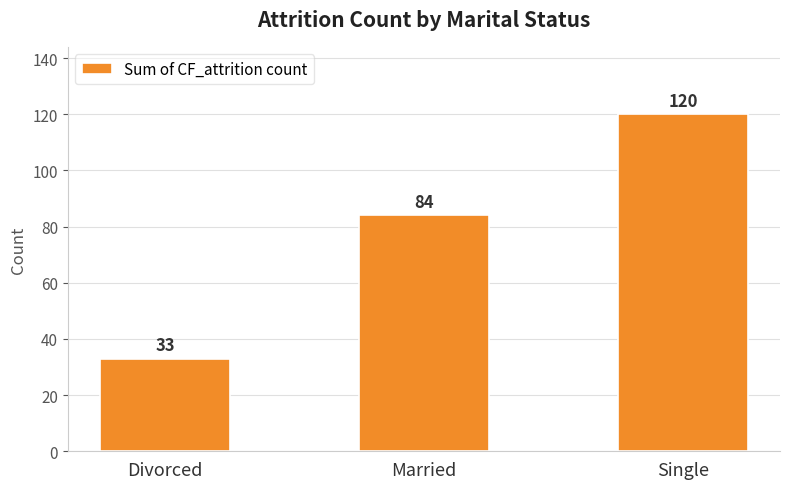

What position from the left is Divorced?

1